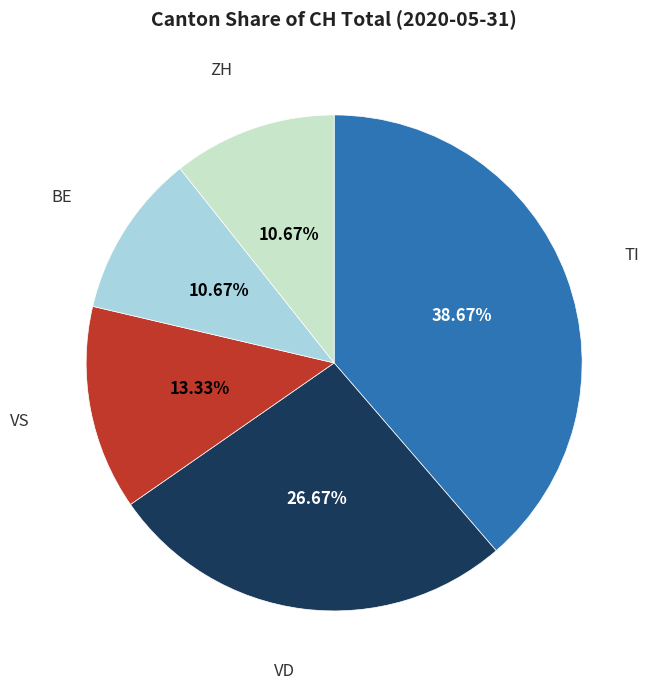

To the nearest percent, what is the difference between the largest and smallest slice percentages?

28%